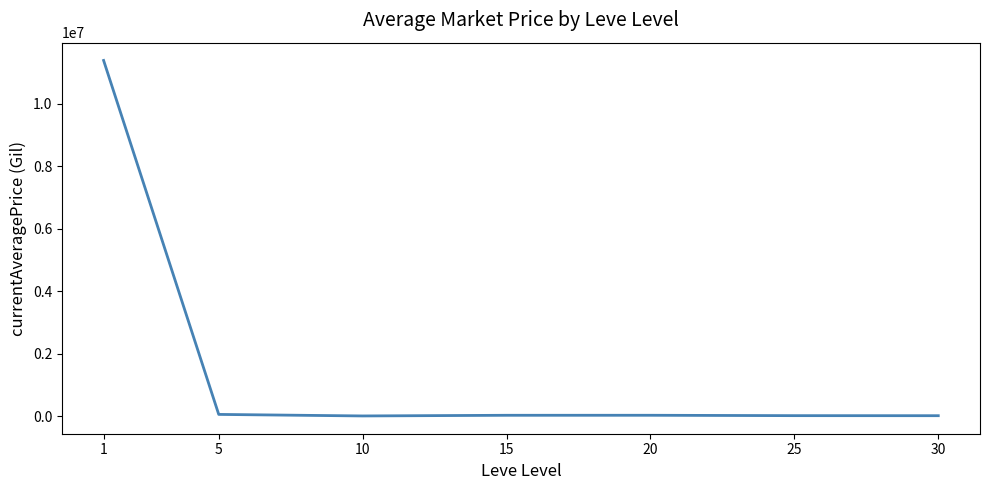

What is the ratio of the value at 15 to the value at 5?

0.5